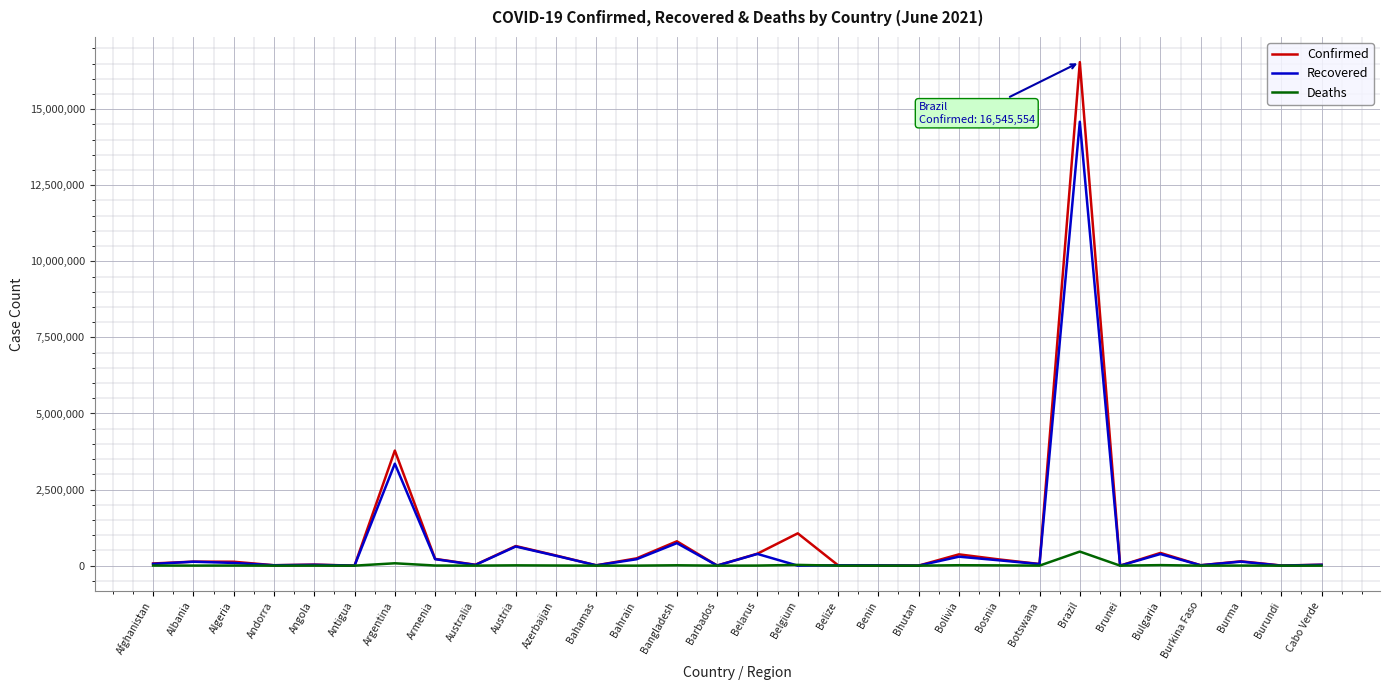

What is the sum of all Recovered values?

21898812